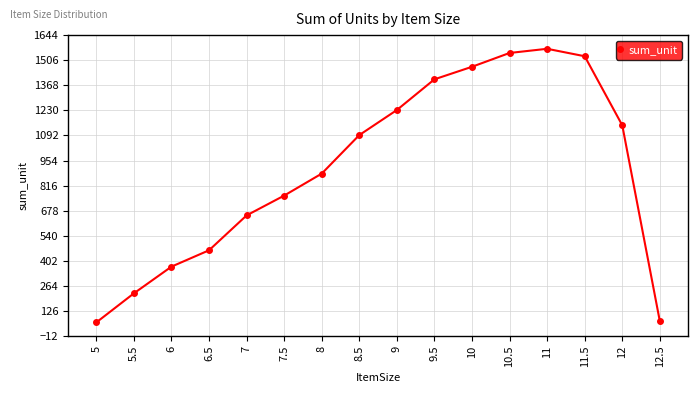

What is the value of the 5th point from the left?

652